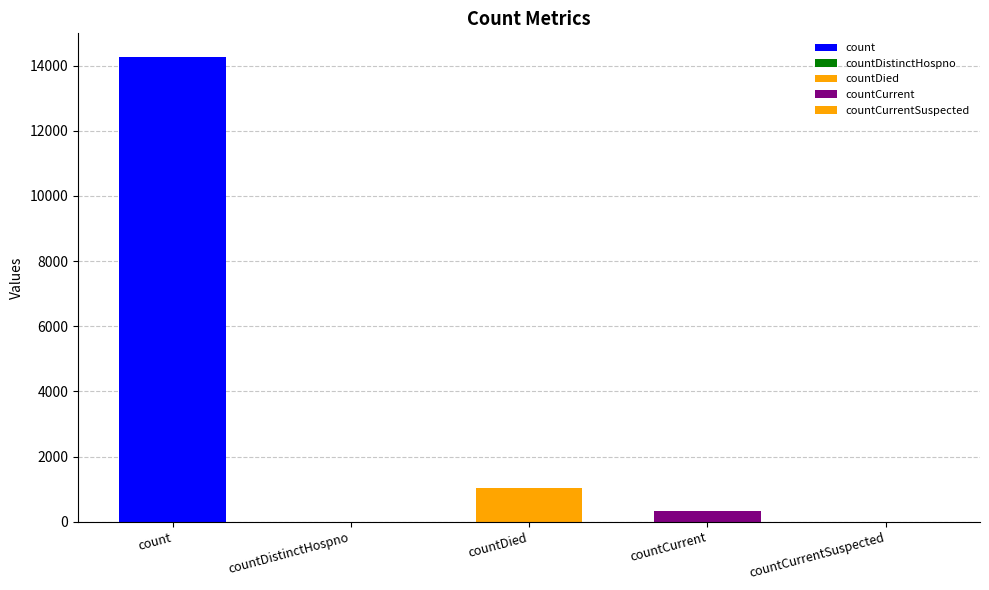

List the labels in order of value, smallest first.

countDistinctHospno, countCurrentSuspected, countCurrent, countDied, count